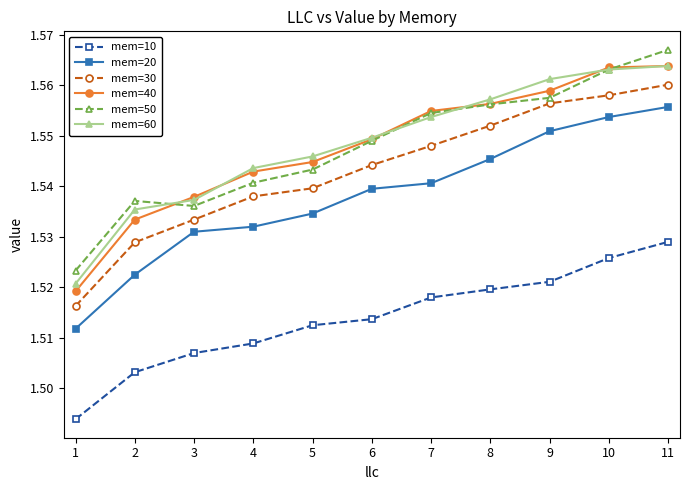

True or false: mem=20 and mem=50 cross at least once.

False